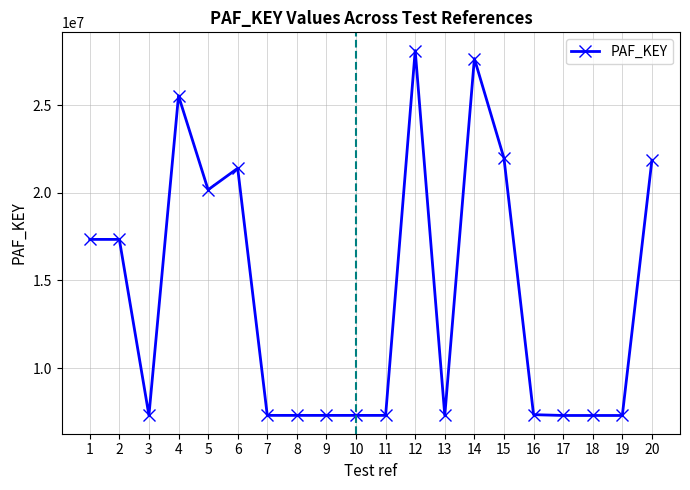

The value at 12 is 28110363. True or false?

True